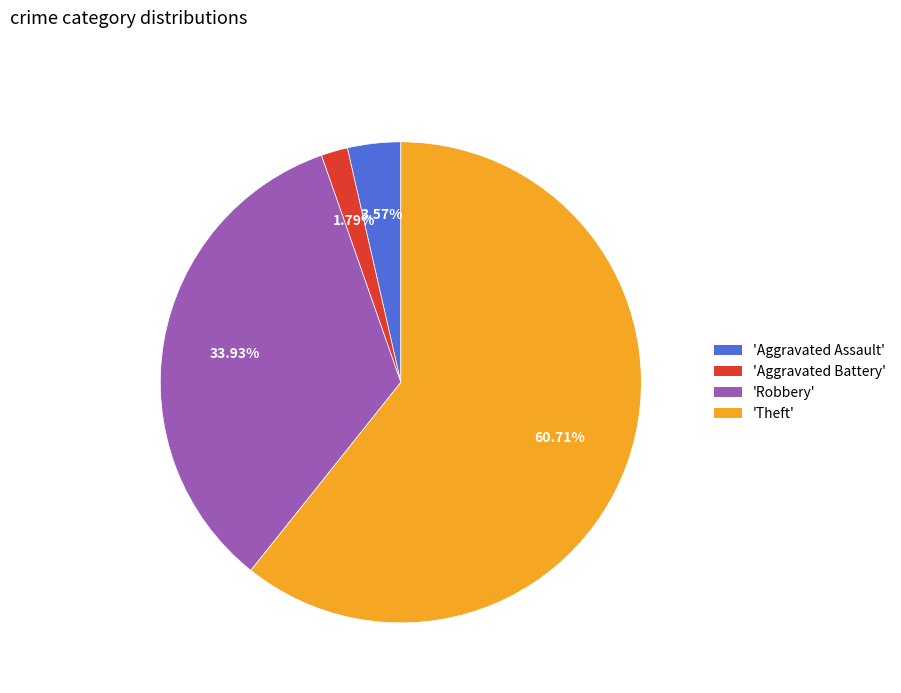

Rank the categories by value from highest to lowest.

'Theft', 'Robbery', 'Aggravated Assault', 'Aggravated Battery'